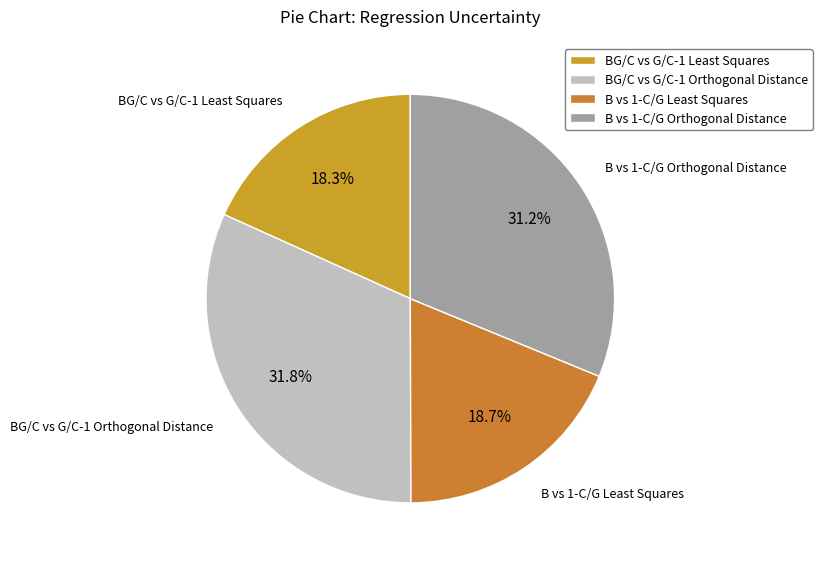

How many slices are in this pie chart?

4